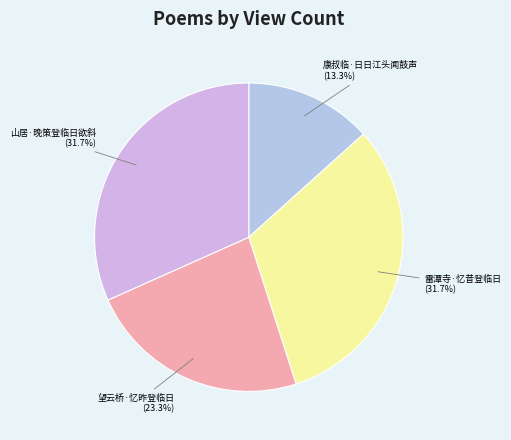

Which slice is the smallest?

康叔临·日日江头闻鼓声